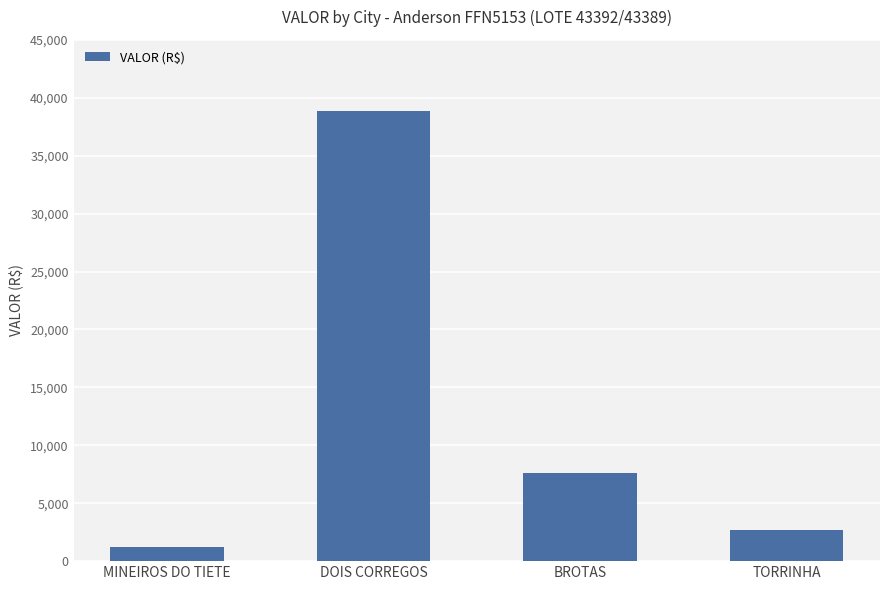

What position from the right is MINEIROS DO TIETE?

4